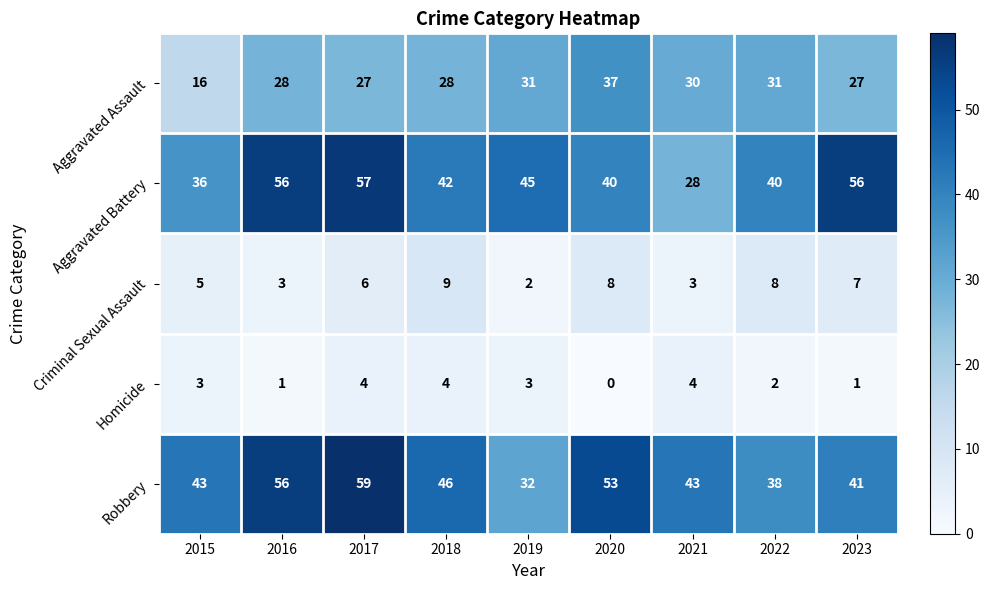

The value of Homicide at 2019 is 3. True or false?

True